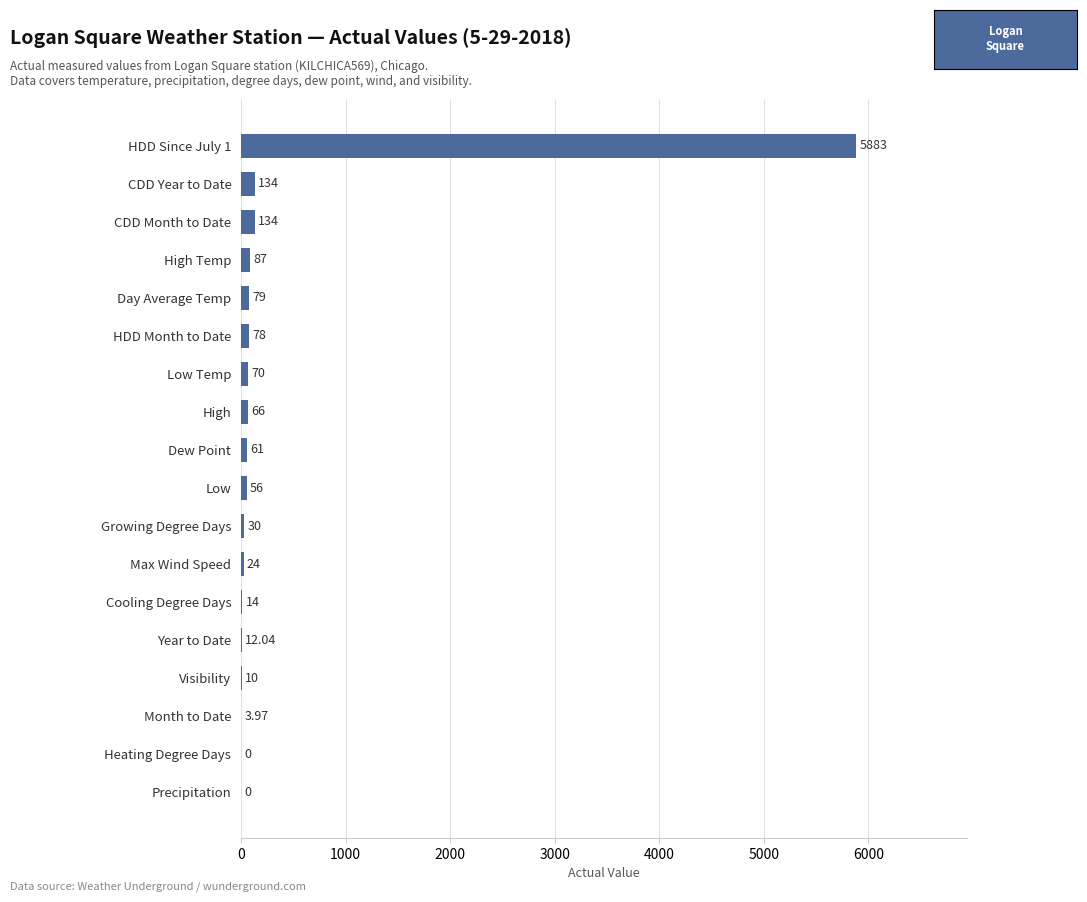

What is the sum of all values?

6742.0